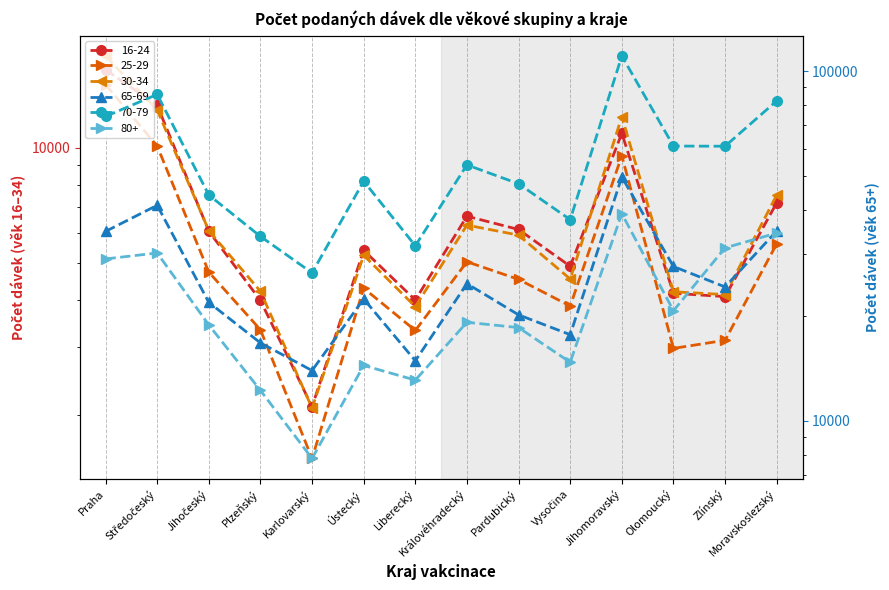

What is the difference between the 80+ values at Jihomoravský and Liberecký?

26039